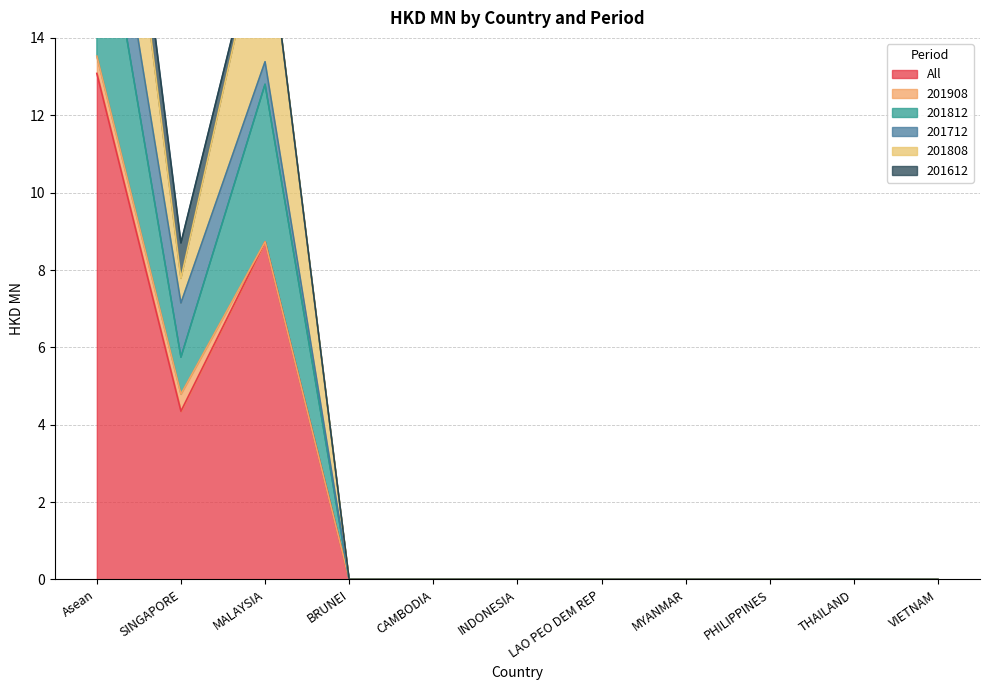

What is the difference between the 201712 values at MYANMAR and SINGAPORE?

1.4